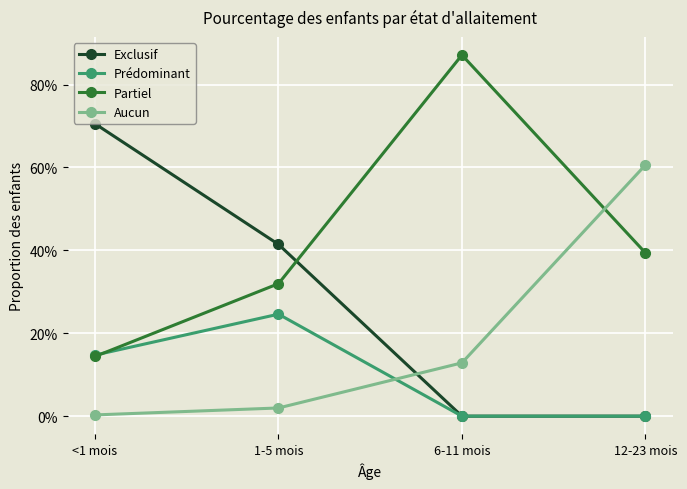

What are all the series names shown in the legend?

Exclusif, Prédominant, Partiel, Aucun